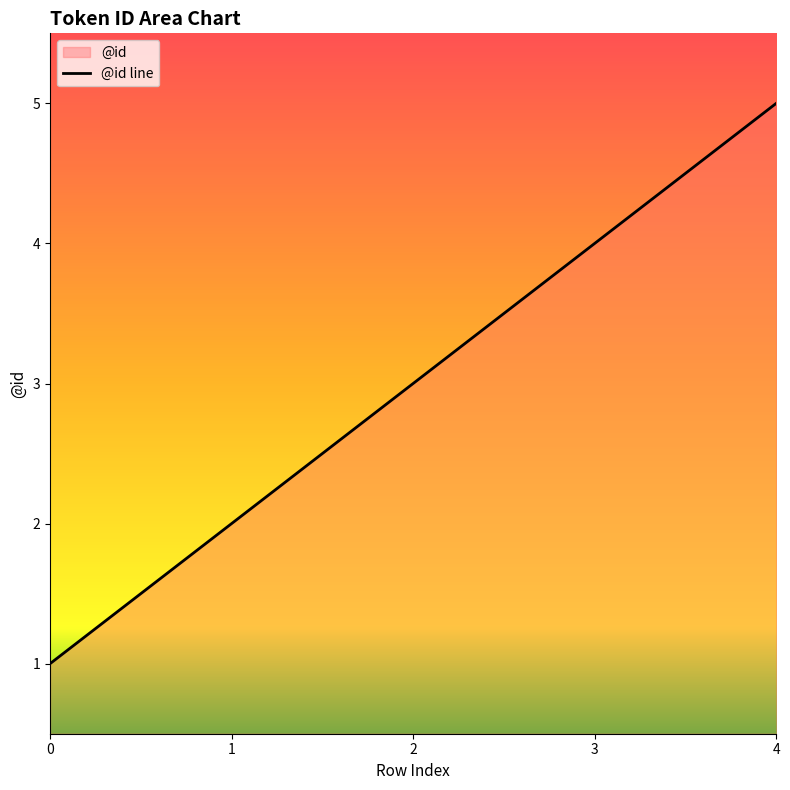

The chart shows a value of 5 at 2. True or false?

False